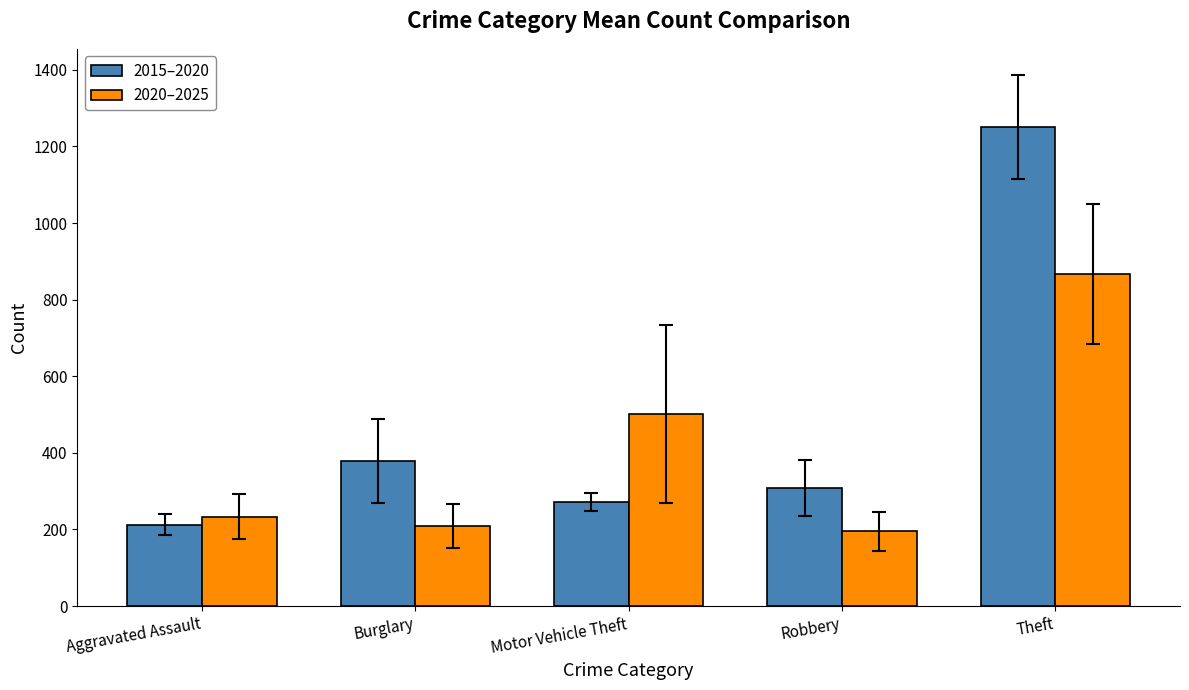

Reading left to right, list all the values displayed in this chart.

2015–2020: 212.0	378.8	271.7	308.0	1249.7
2020–2025: 233.0	208.2	502.2	194.7	867.2